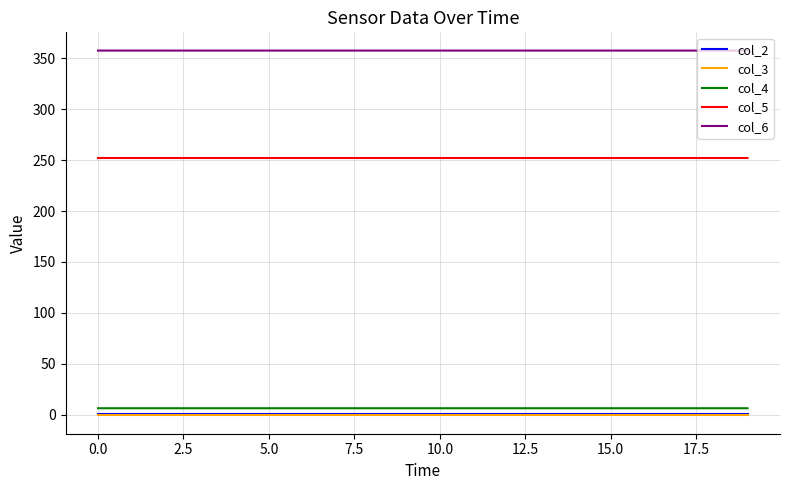

What is the lowest value of the col_4 series?

6.3